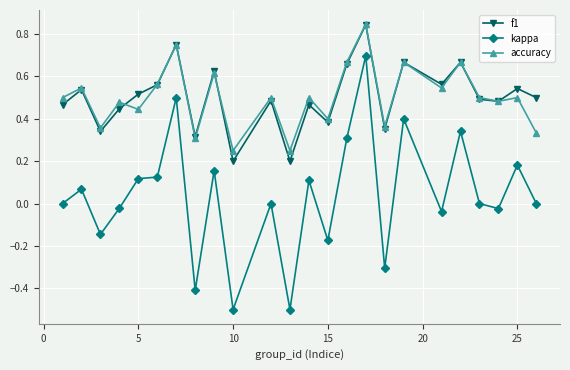

What is the smallest value displayed?

-0.5